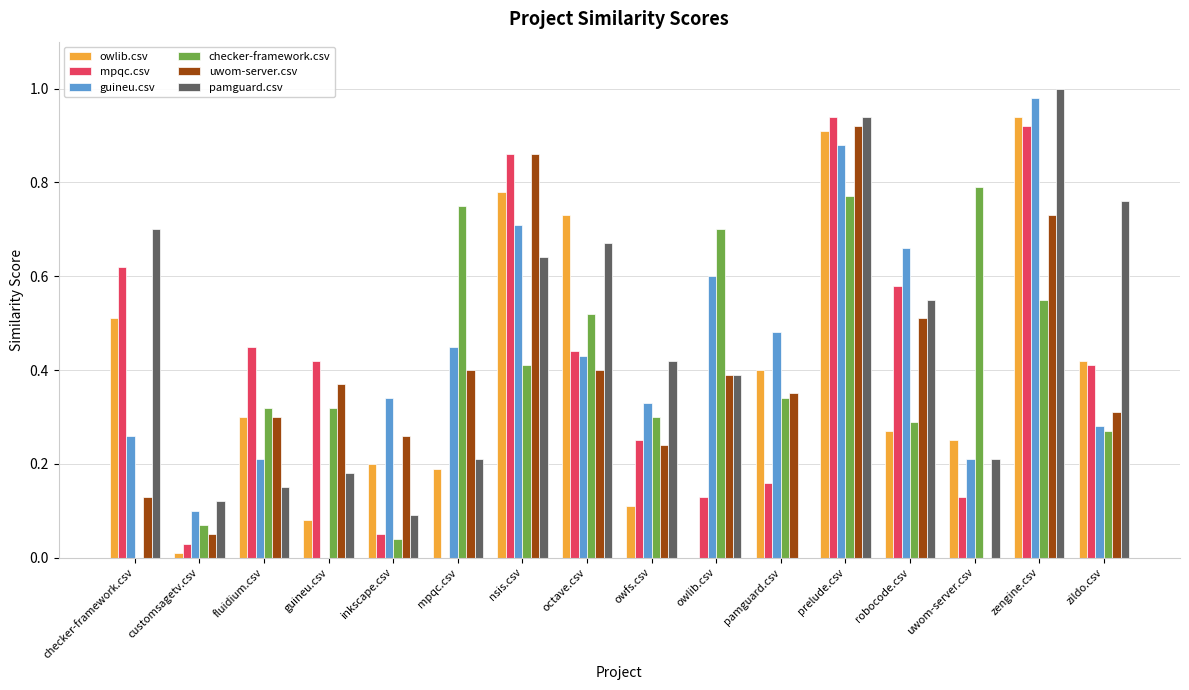

At which category is the sum across all series the highest?

prelude.csv